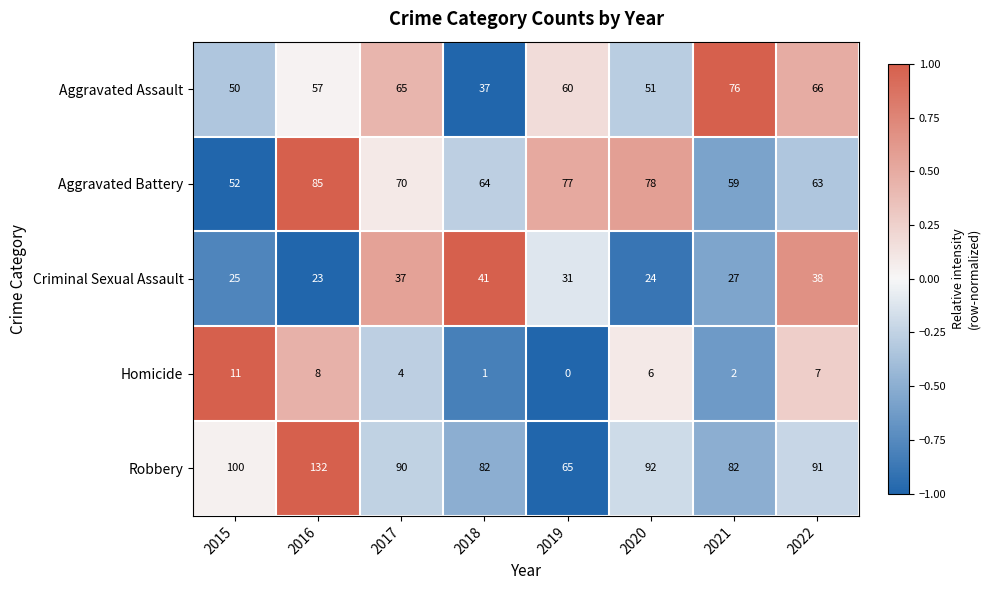

Which series has the widest spread of values?

Robbery